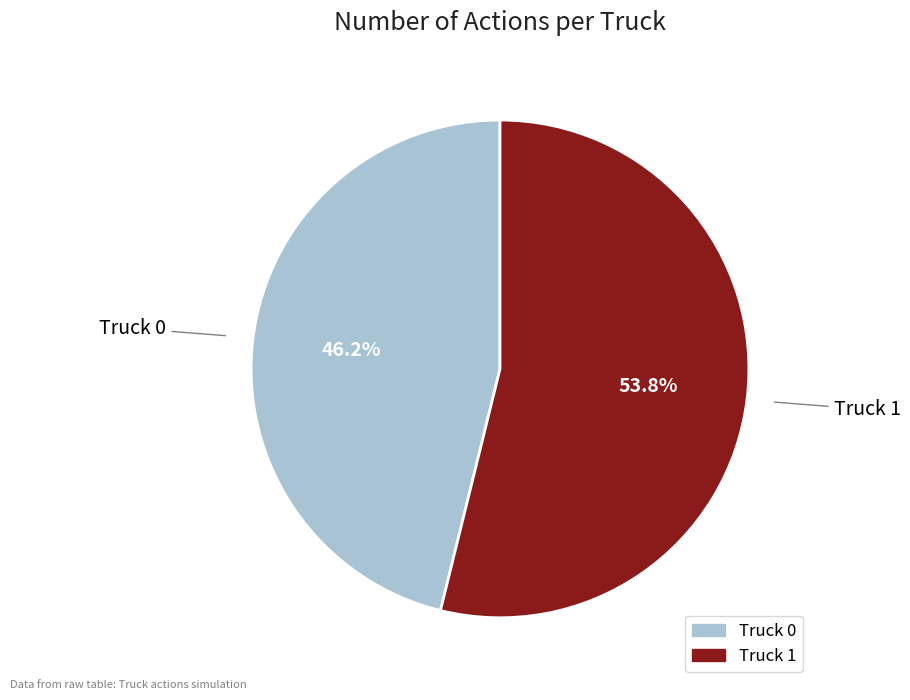

What is the smallest slice in the pie chart?

Truck 0